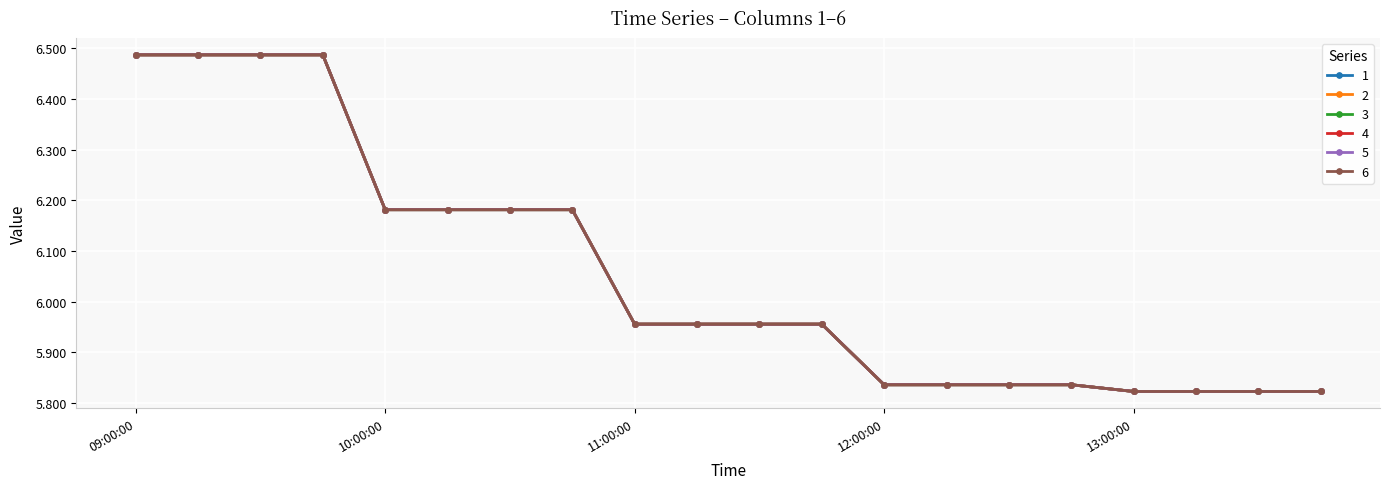

True or false: 3 and 1 cross at least once.

False